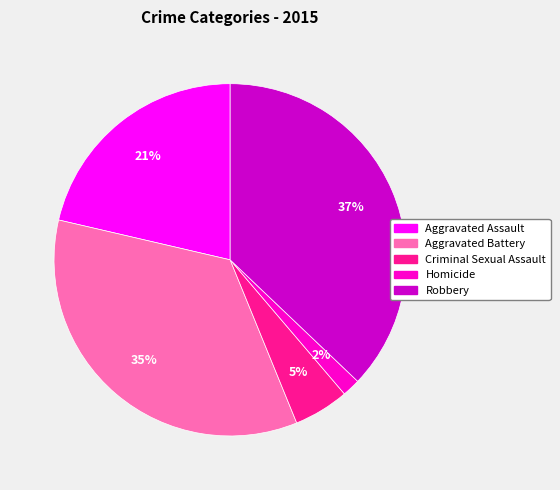

Which category has the smallest portion of the pie?

Homicide